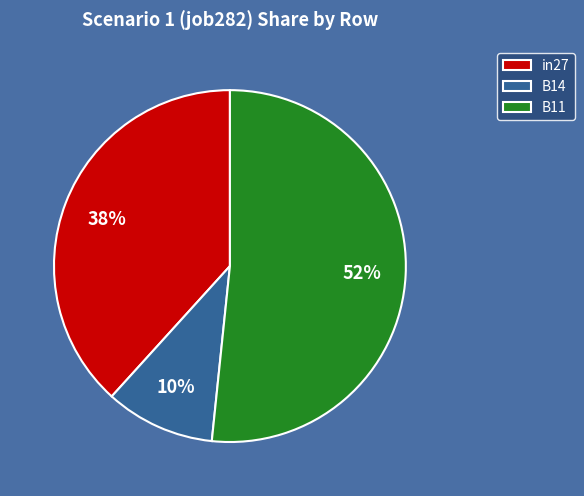

To the nearest percent, what is the average slice percentage?

33%